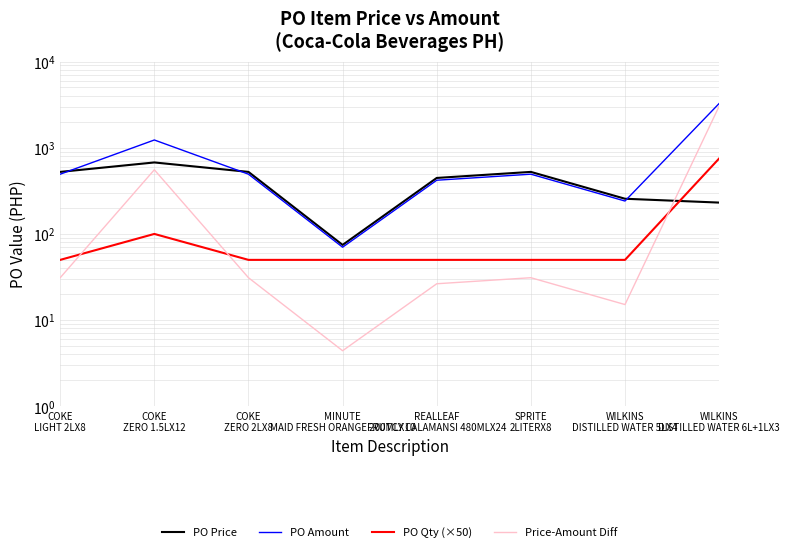

The value of PO Qty (×50) at WILKINS
DISTILLED WATER 5LX4 is 50.0. True or false?

True